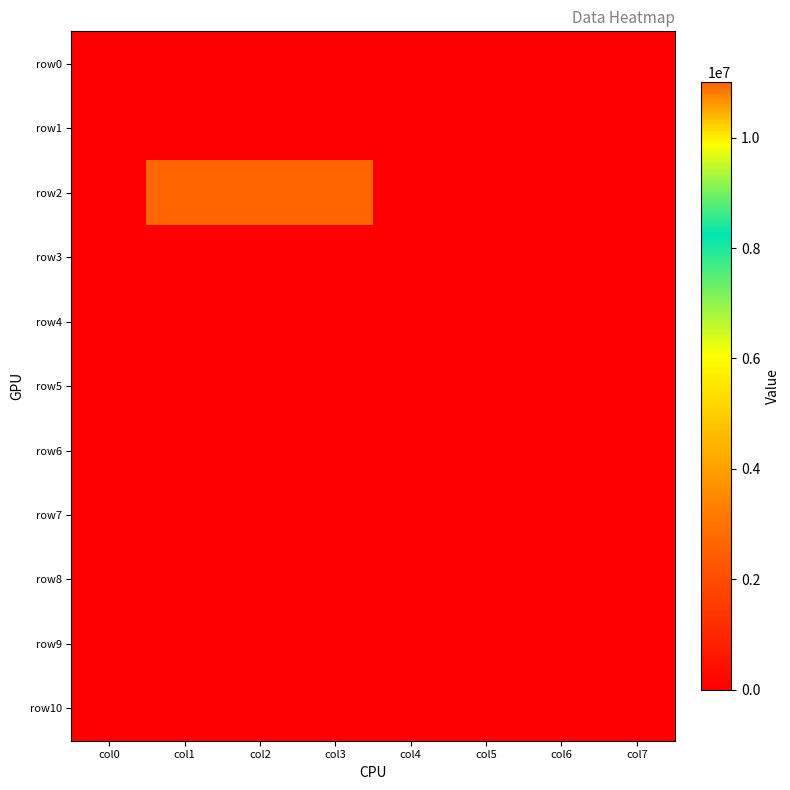

Reading right to left, transcribe all the data shown in this chart.

row0: col7=0	col6=0	col5=0	col4=0	col3=0	col2=0	col1=0	col0=0
row1: col7=0	col6=0	col5=0	col4=0	col3=0	col2=0	col1=0	col0=0
row2: col7=0	col6=0	col5=0	col4=0	col3=11000000	col2=11000000	col1=11000000	col0=0
row3: col7=0	col6=0	col5=0	col4=0	col3=0	col2=0	col1=0	col0=0
row4: col7=0	col6=0	col5=0	col4=0	col3=0	col2=0	col1=0	col0=0
row5: col7=0	col6=0	col5=0	col4=0	col3=0	col2=0	col1=0	col0=0
row6: col7=0	col6=0	col5=0	col4=0	col3=0	col2=0	col1=0	col0=0
row7: col7=0	col6=0	col5=0	col4=0	col3=0	col2=0	col1=0	col0=0
row8: col7=0	col6=0	col5=0	col4=0	col3=0	col2=0	col1=0	col0=0
row9: col7=0	col6=0	col5=0	col4=0	col3=0	col2=0	col1=0	col0=0
row10: col7=0	col6=0	col5=0	col4=0	col3=0	col2=0	col1=0	col0=0